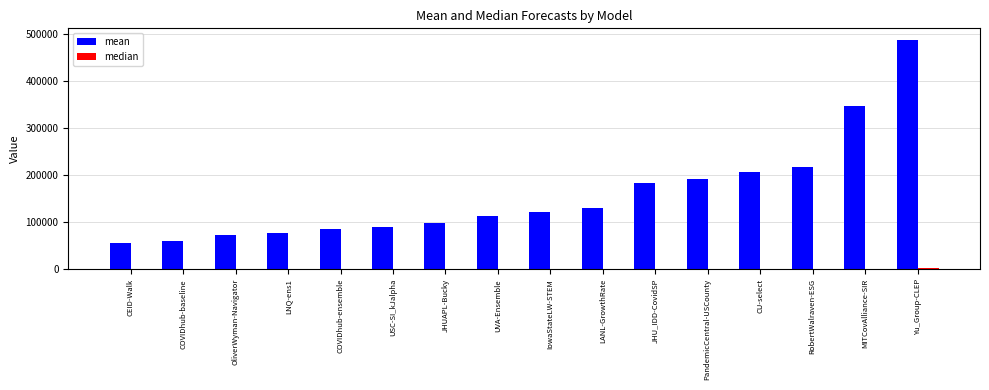

The mean series shows 41393.2 at JHU_IDD-CovidSP. True or false?

False